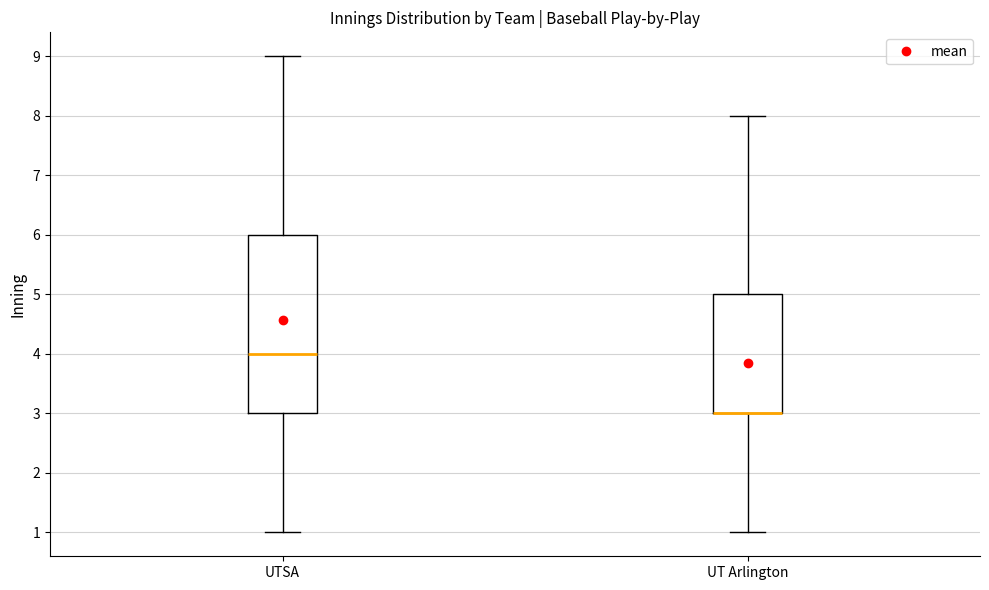

Reading left to right, read every box against the y-axis: the position of its median line, the range the box covers, and the ends of its whiskers. The values are not printed on the chart, so give them approximately, as read against the axis.

UTSA: median 4, box 3 to 6, whiskers 1 to 9
UT Arlington: median 3 (drawn on the box's lower edge), box 3 to 5, whiskers 1 to 8